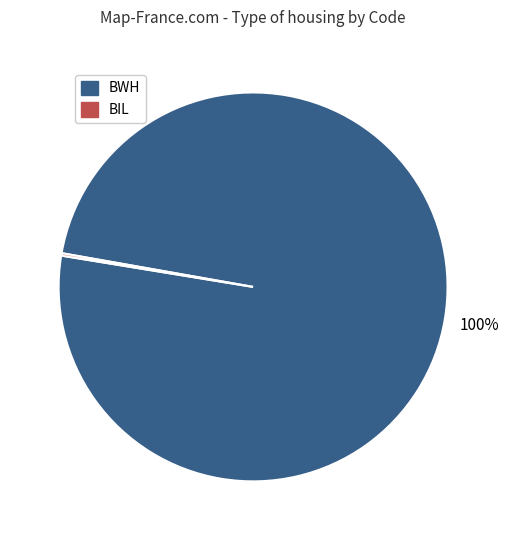

Does any single category account for the majority?

Yes